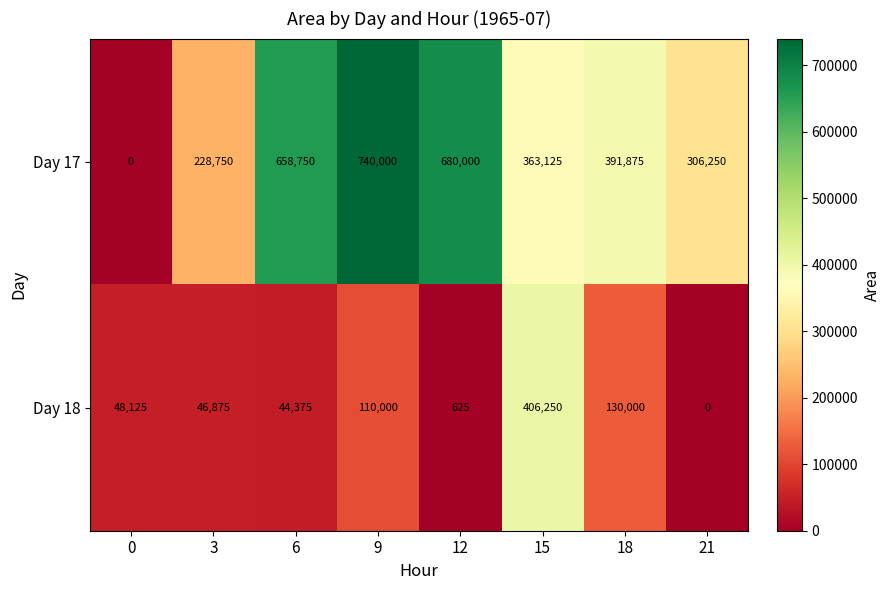

Rank the series by their maximum value, from highest to lowest.

Day 17, Day 18